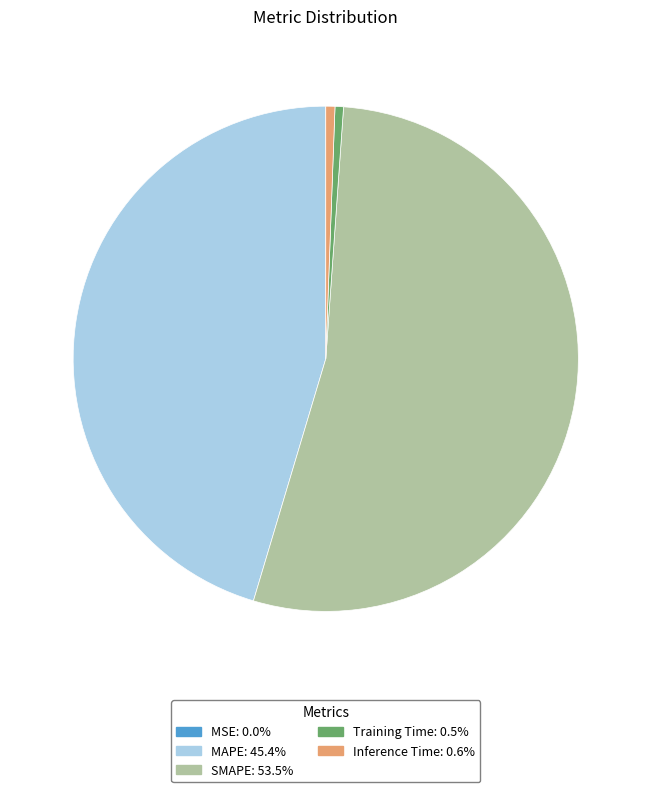

Which category accounts for the majority?

SMAPE